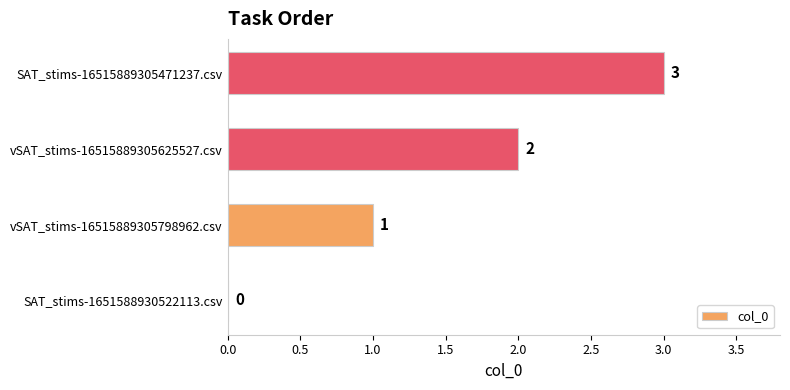

Approximately how many times larger is the value at SAT_stims-16515889305471237.csv compared to vSAT_stims-16515889305798962.csv?

3.0